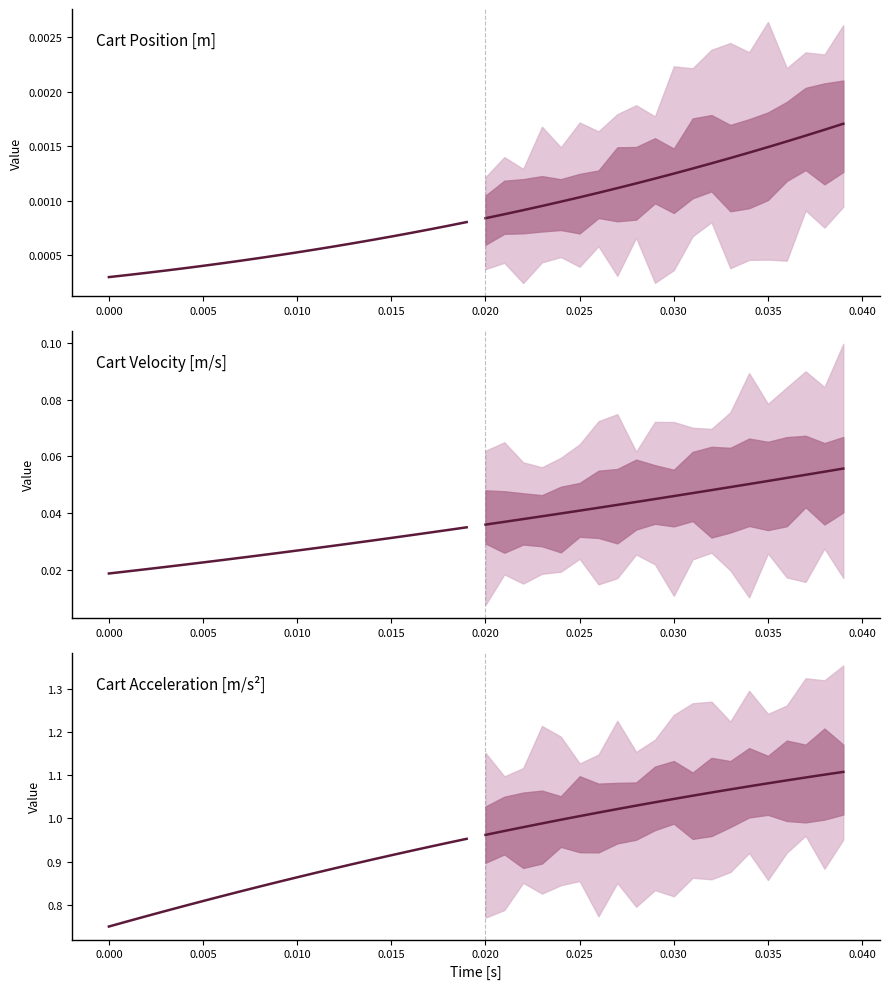

What is the value of the Median forecast point at the 14th from the left?

1.1